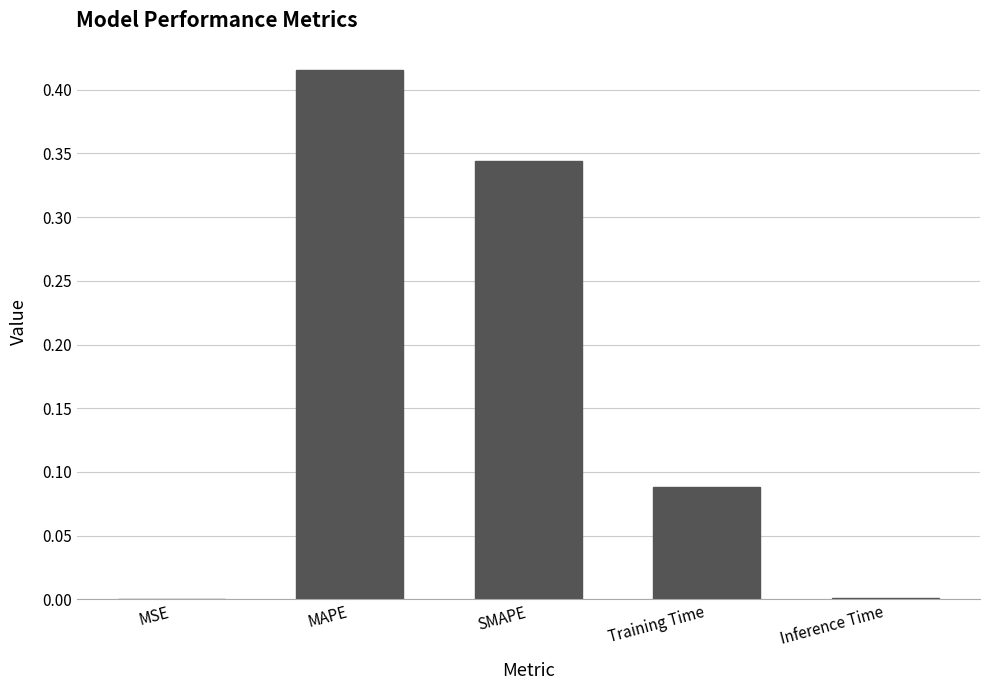

Is it true that the value at MAPE is 0.2?

False